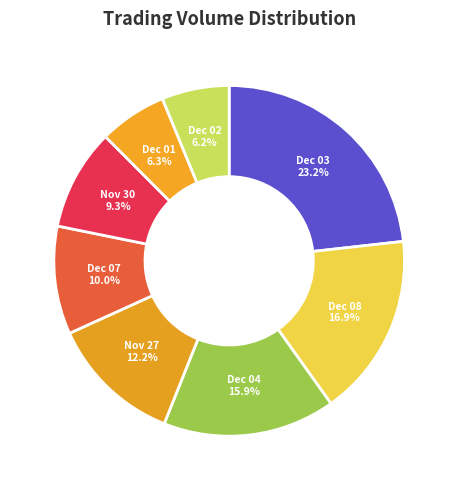

Does Dec 01 account for over 50% of the chart?

No